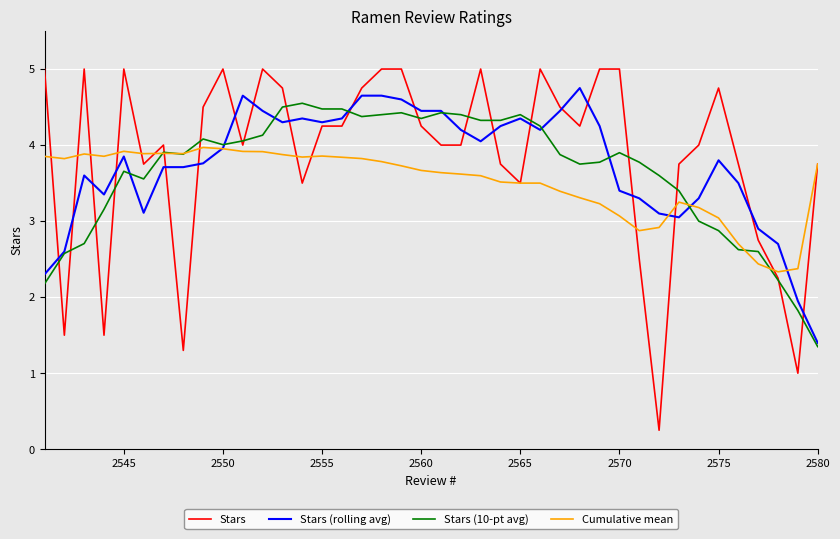

What is the difference between the maximum and minimum values in the Stars (10-pt avg) series?

3.2